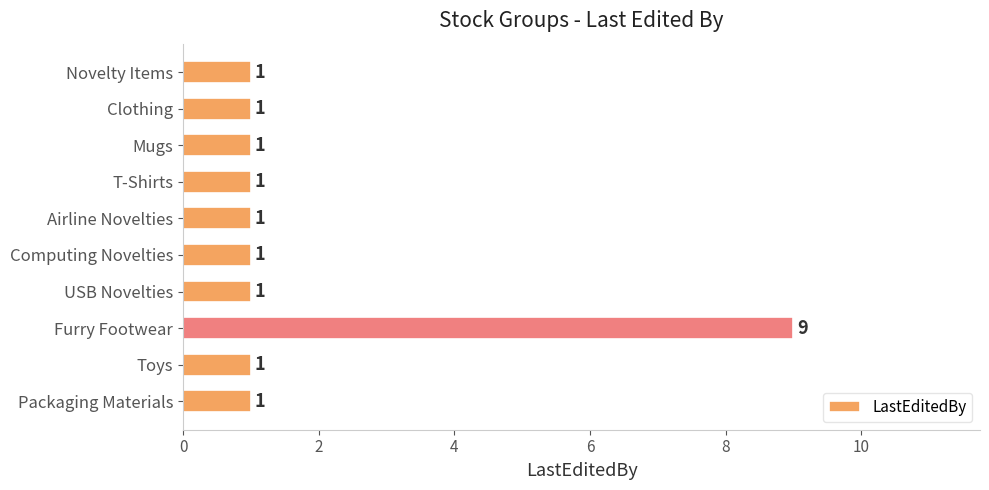

What is the ratio of the value at Mugs to the value at Clothing?

1.0